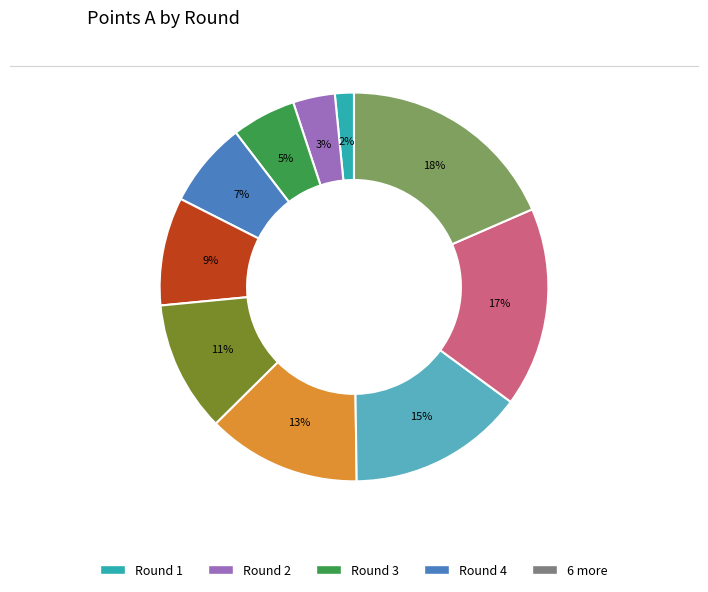

To the nearest percent, what is the average slice percentage?

10%